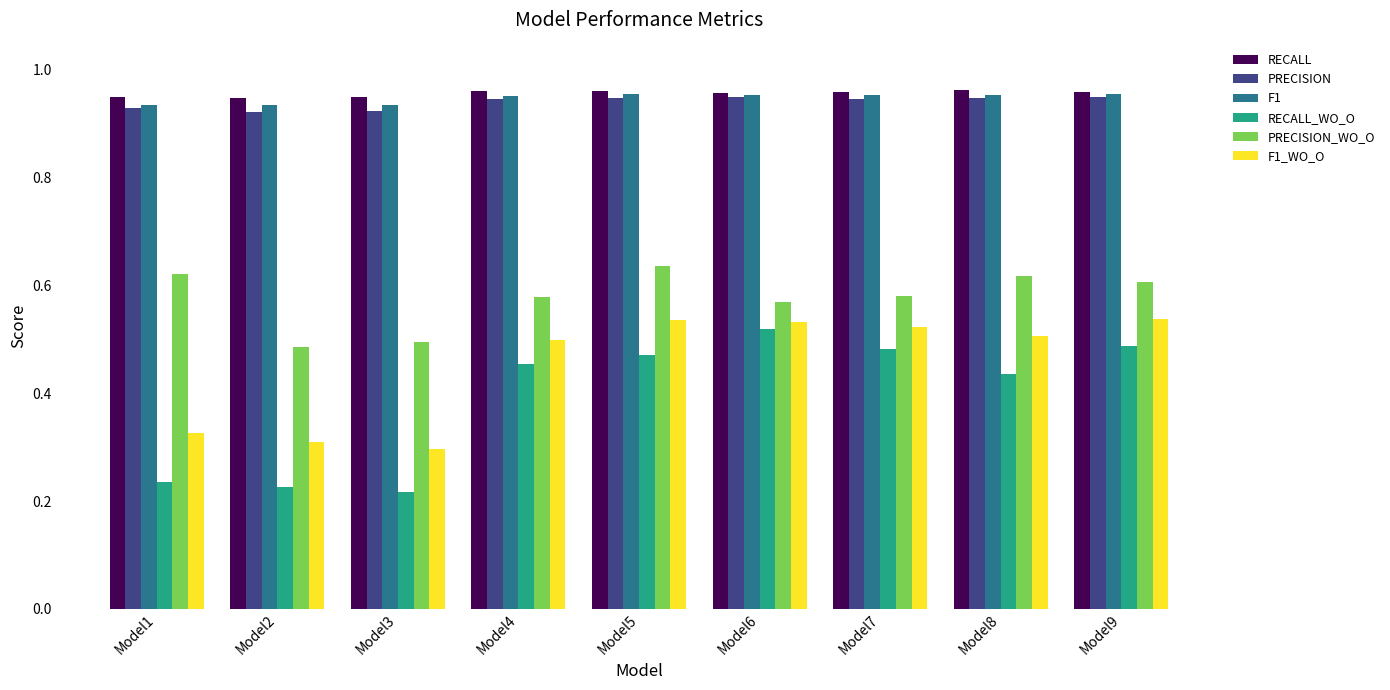

What is the total value across all series at Model7?

4.4